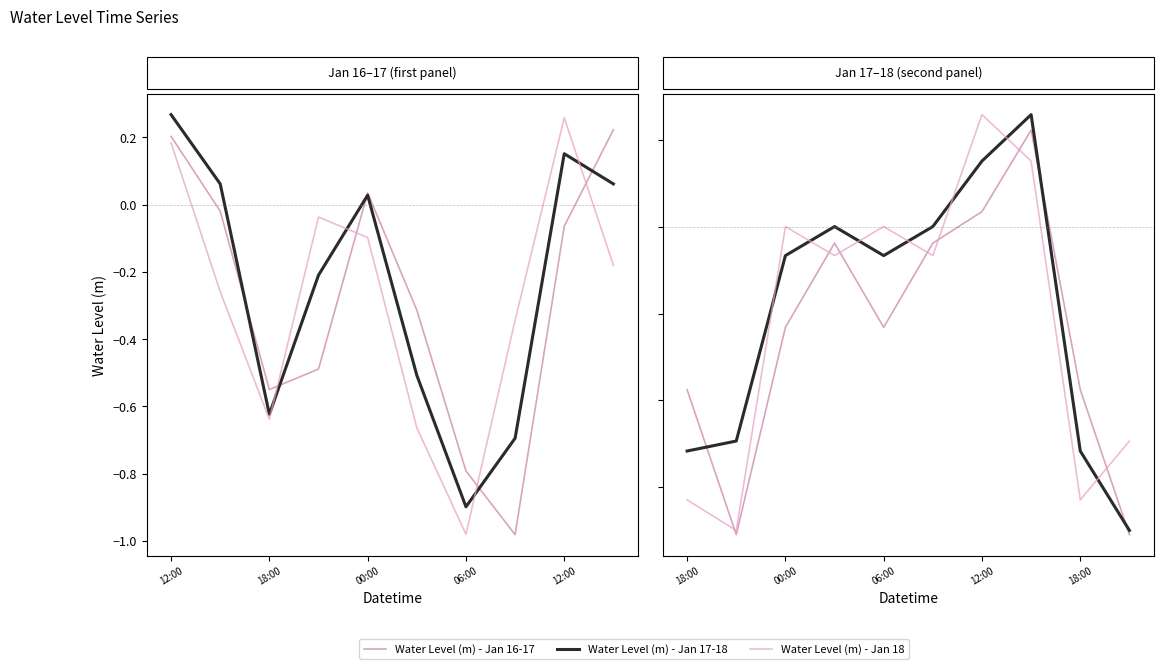

What is the label of the 4th point from the left?

06:00